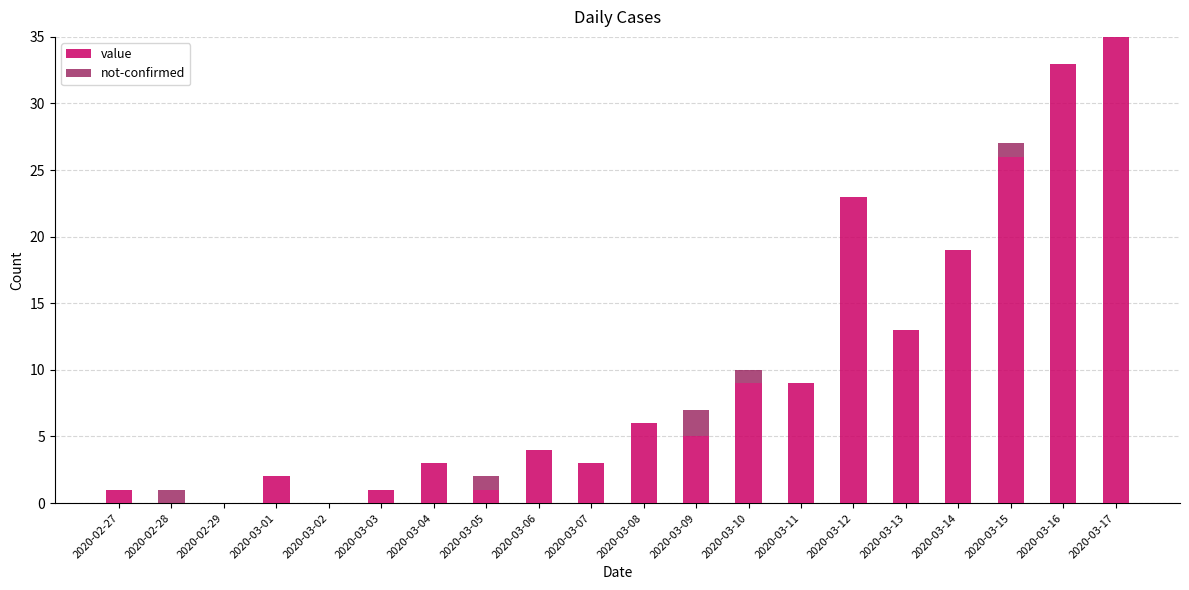

Is it true that value equals 1 at 2020-02-27?

True